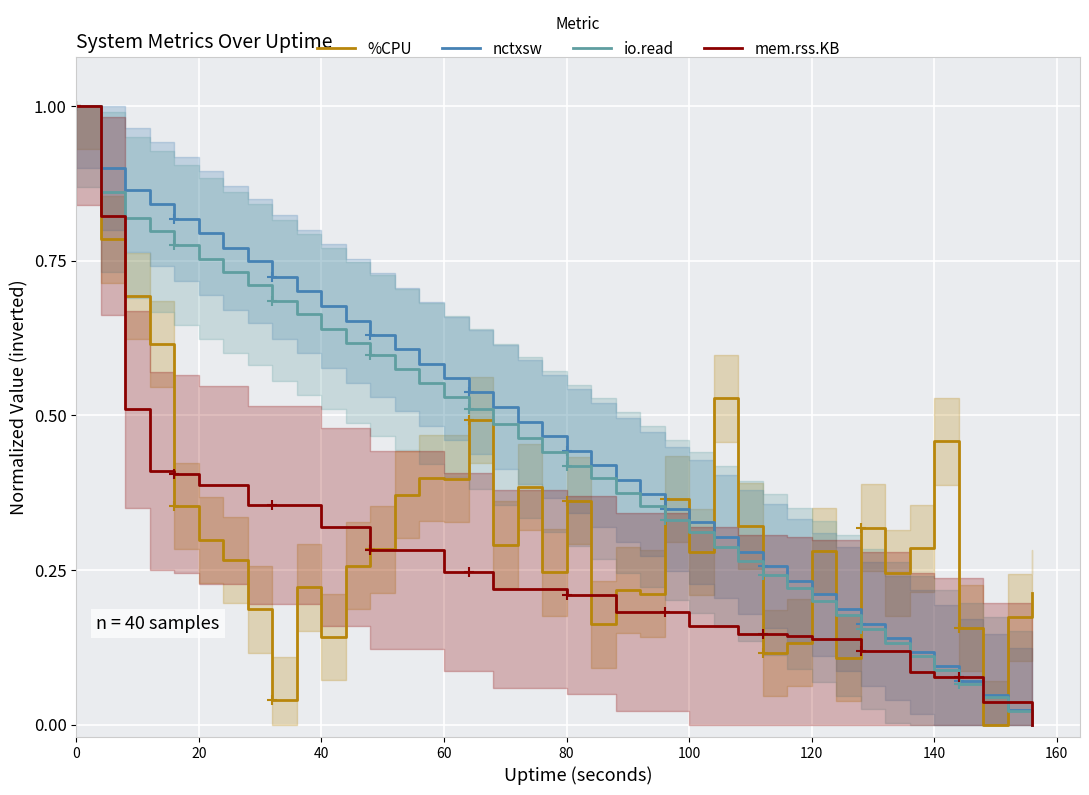

True or false: nctxsw has more than 2 points higher than both neighbors.

False